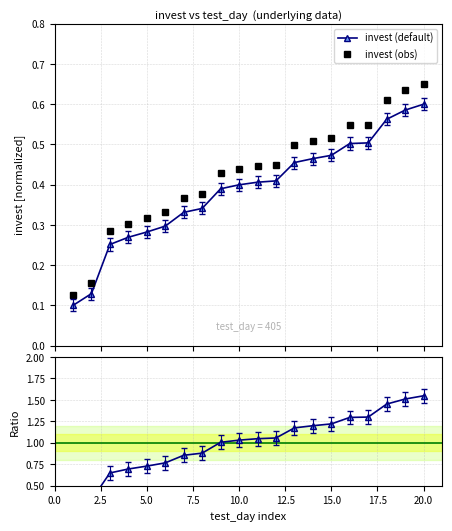

True or false: invest (obs) and invest (default) intersect in this chart.

False